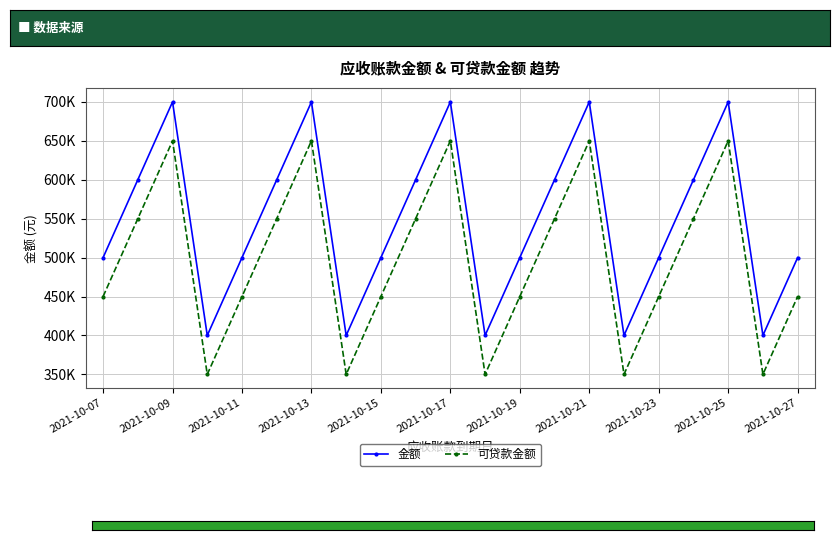

Reading right to left, transcribe all the data shown in this chart.

金额: 500000	400000	700000	600000	500000	400000	700000	600000	500000	400000	700000	600000	500000	400000	700000	600000	500000	400000	700000	600000	500000
可贷款金额: 450000	350000	650000	550000	450000	350000	650000	550000	450000	350000	650000	550000	450000	350000	650000	550000	450000	350000	650000	550000	450000